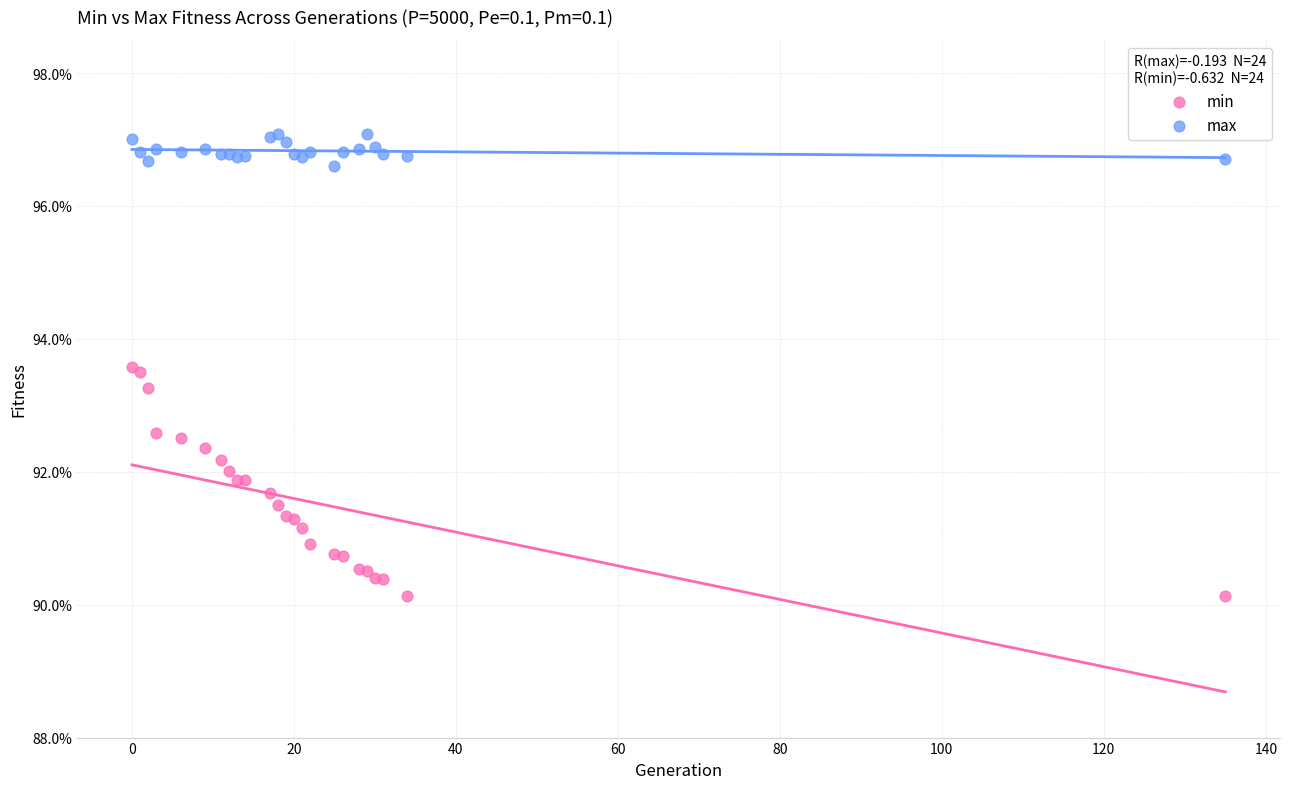

Which series has the widest spread of Y values?

min